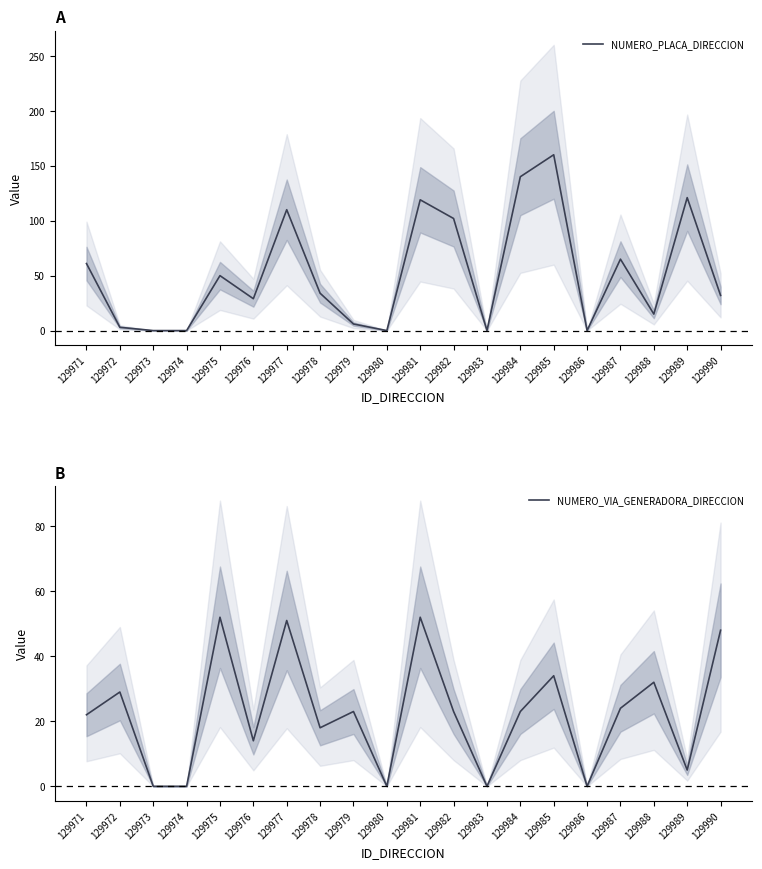

What is the approximate value of NUMERO_PLACA_DIRECCION at 129971?

61